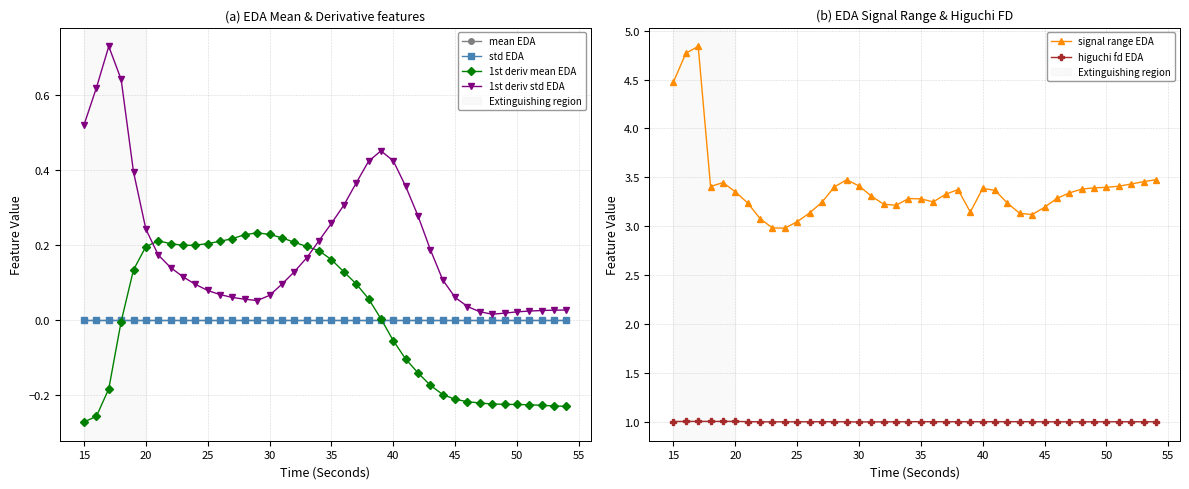

True or false: higuchi fd EDA and signal range EDA intersect in this chart.

False